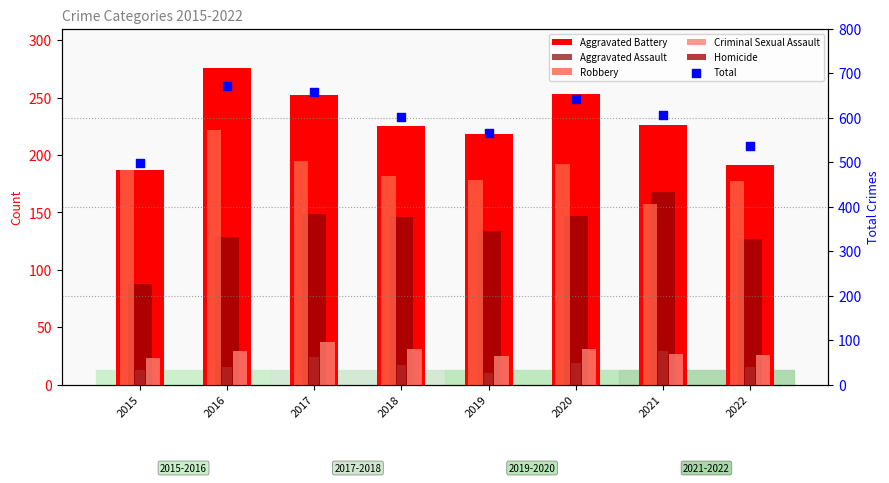

At which category is the sum across all series the highest?

2016